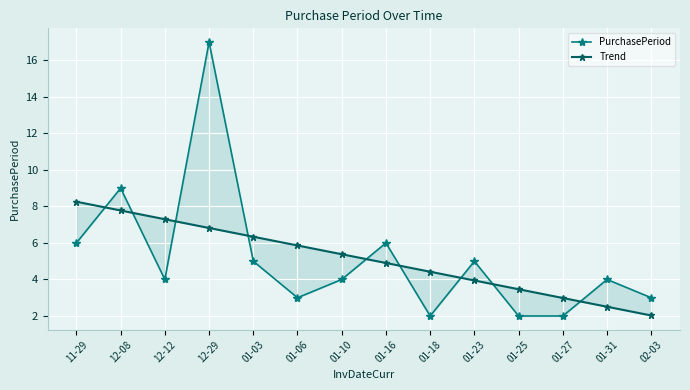

Which series has the widest spread of values?

PurchasePeriod